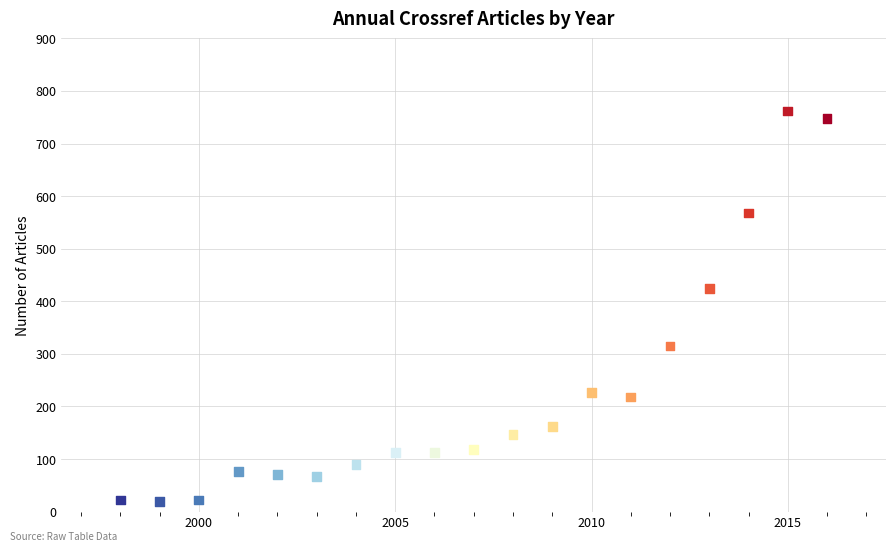

What is the range of X values (max minus min)?

18